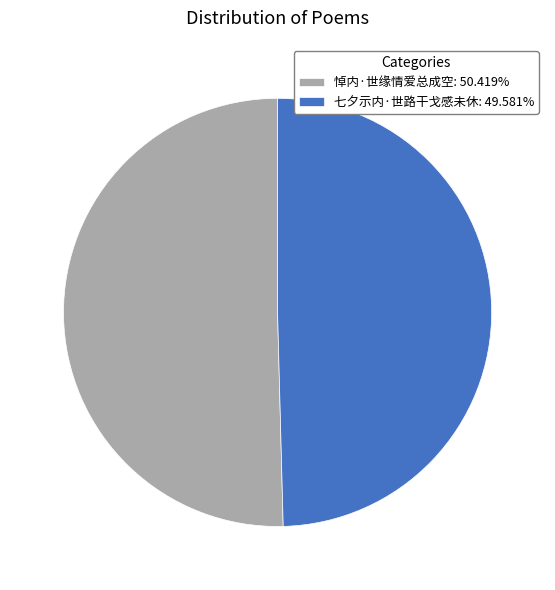

Is 七夕示内·世路干戈感未休: 49.581% the majority of the pie?

No